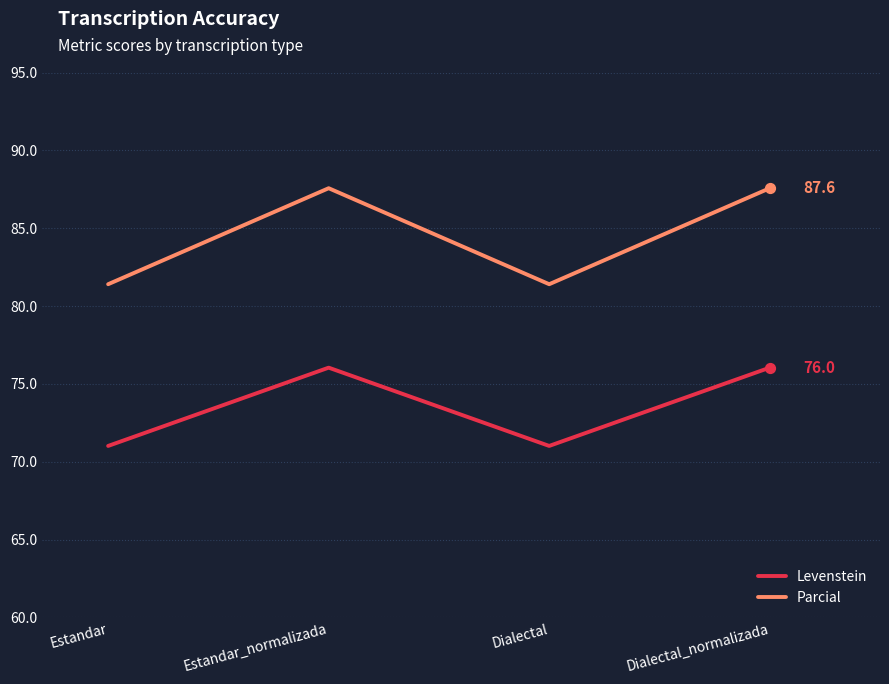

Which series has the largest total across all categories?

Parcial